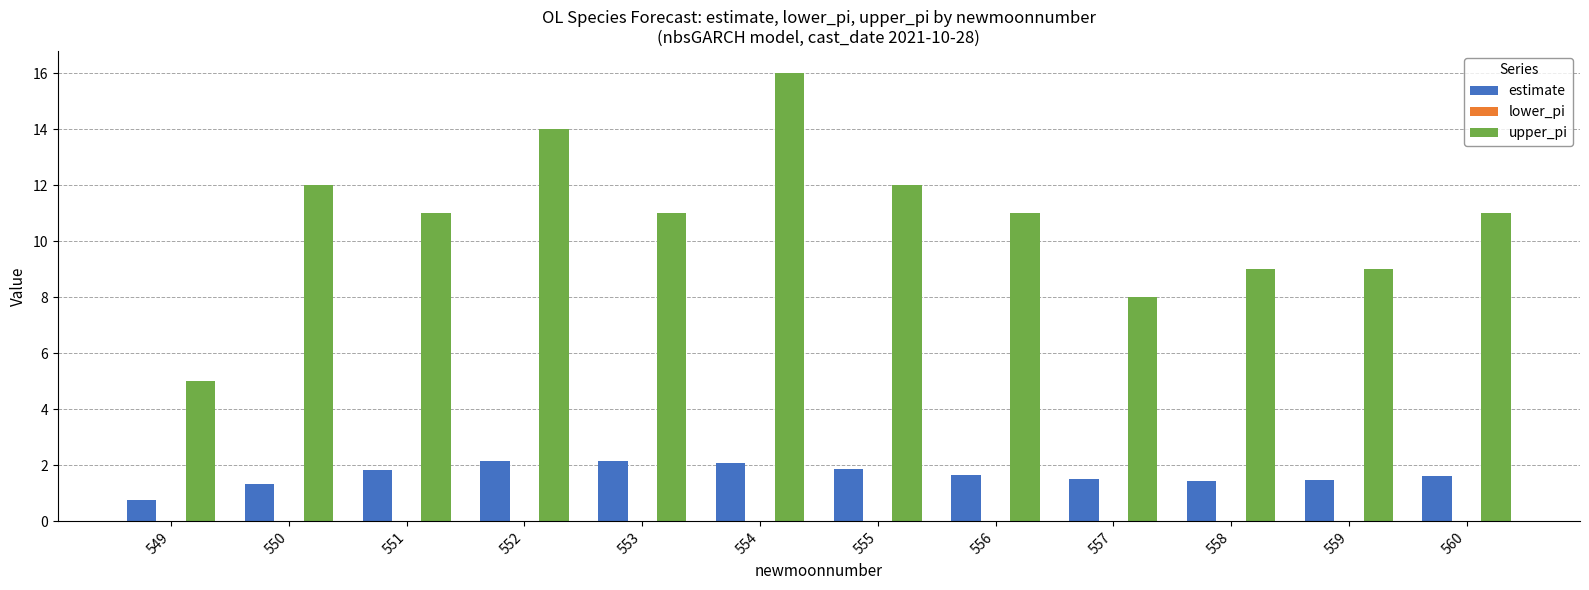

Which series has the largest total across all categories?

upper_pi